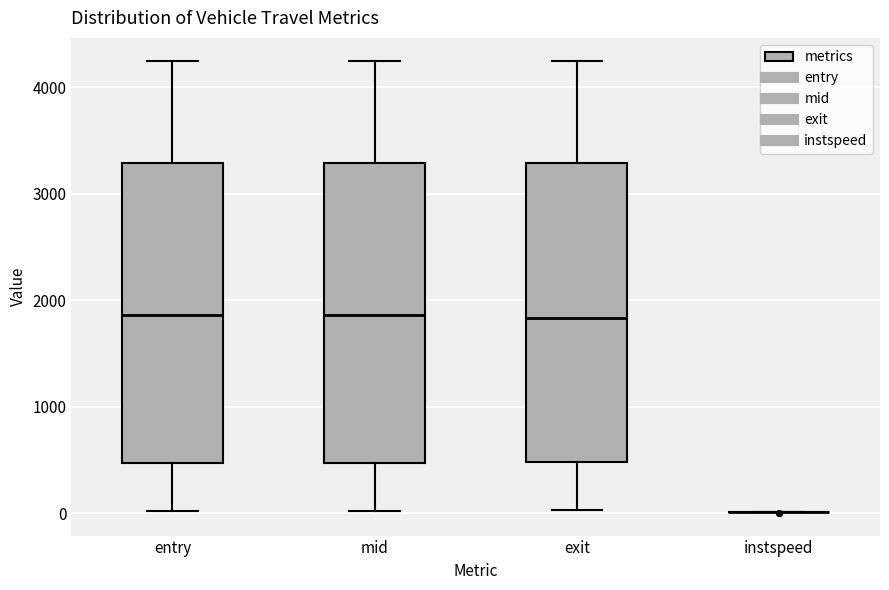

Where is the upper edge of the box for entry on the y-axis? The values are not printed on the chart, so give them approximately, as read against the axis.

3300